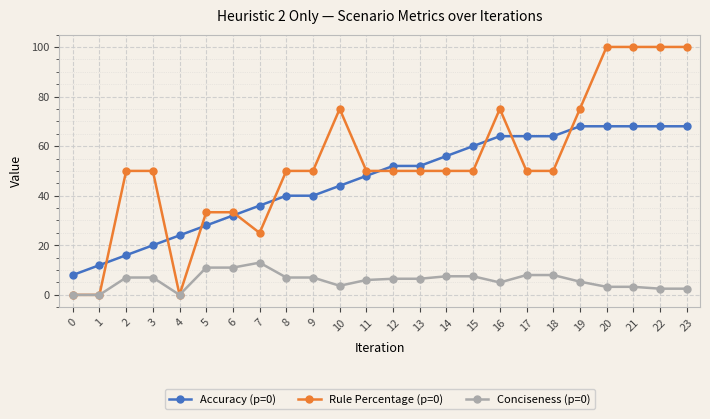

Is the value of Rule Percentage (p=0) at 19 greater than the value of Conciseness (p=0) at 22?

Yes